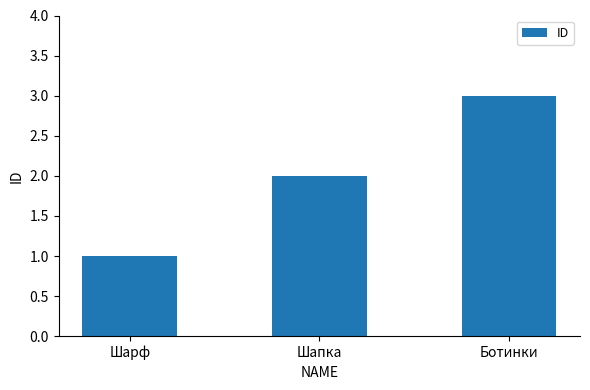

What is the ratio of the value at Шарф to the value at Шапка?

0.5